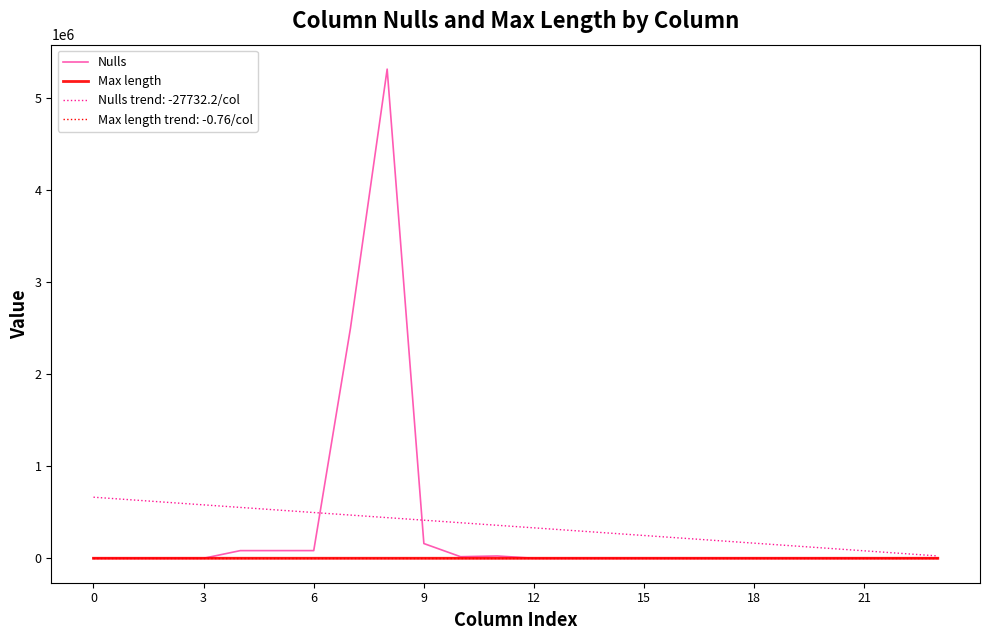

What is the greatest value displayed?

5312255.0